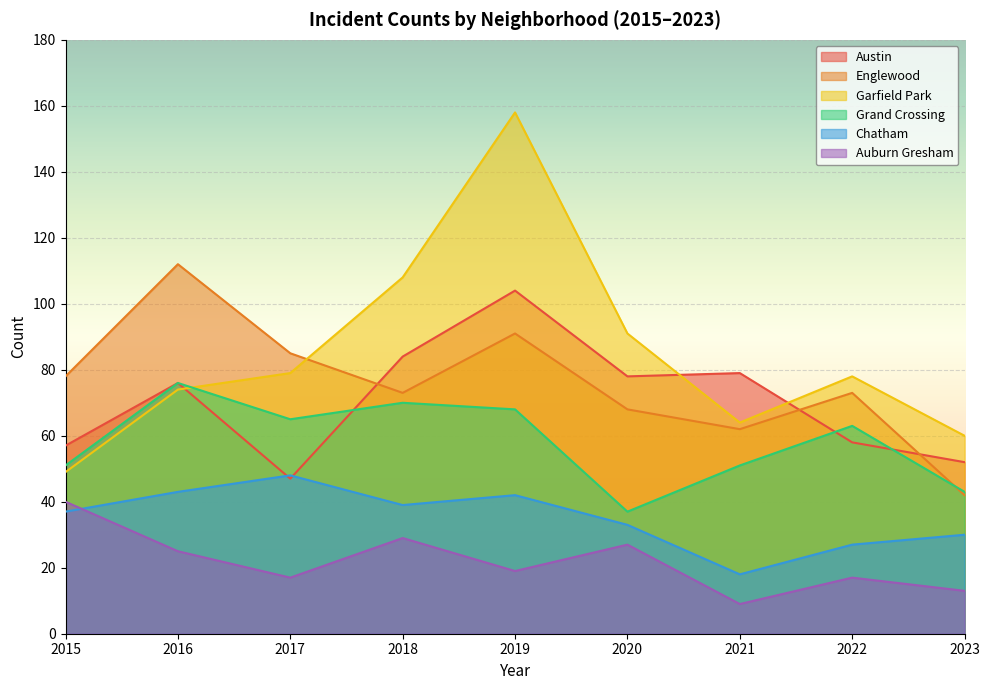

Does the chart display data point markers on the line(s)?

No